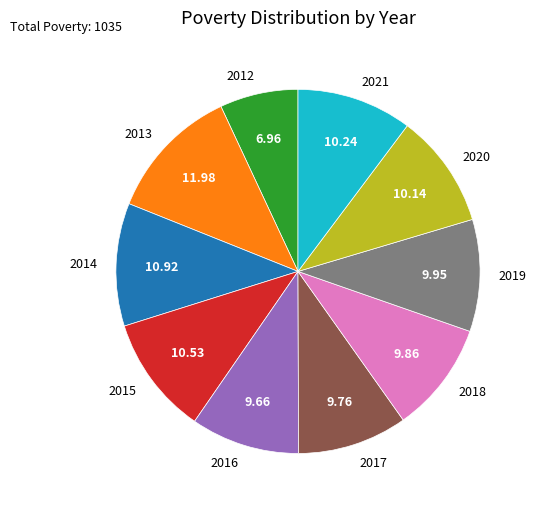

Is 2020 the majority of the pie?

No